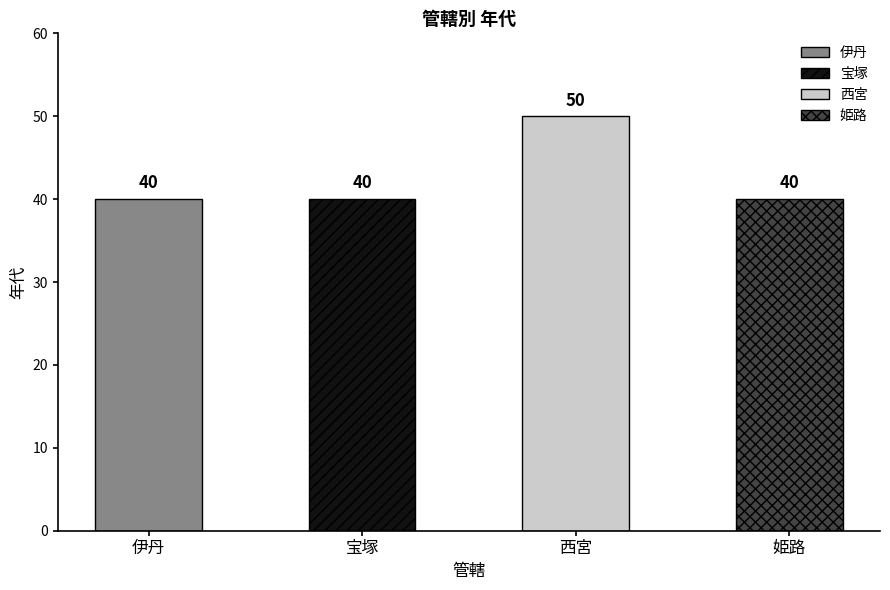

Reading left to right, transcribe all the data shown in this chart.

40	40	50	40